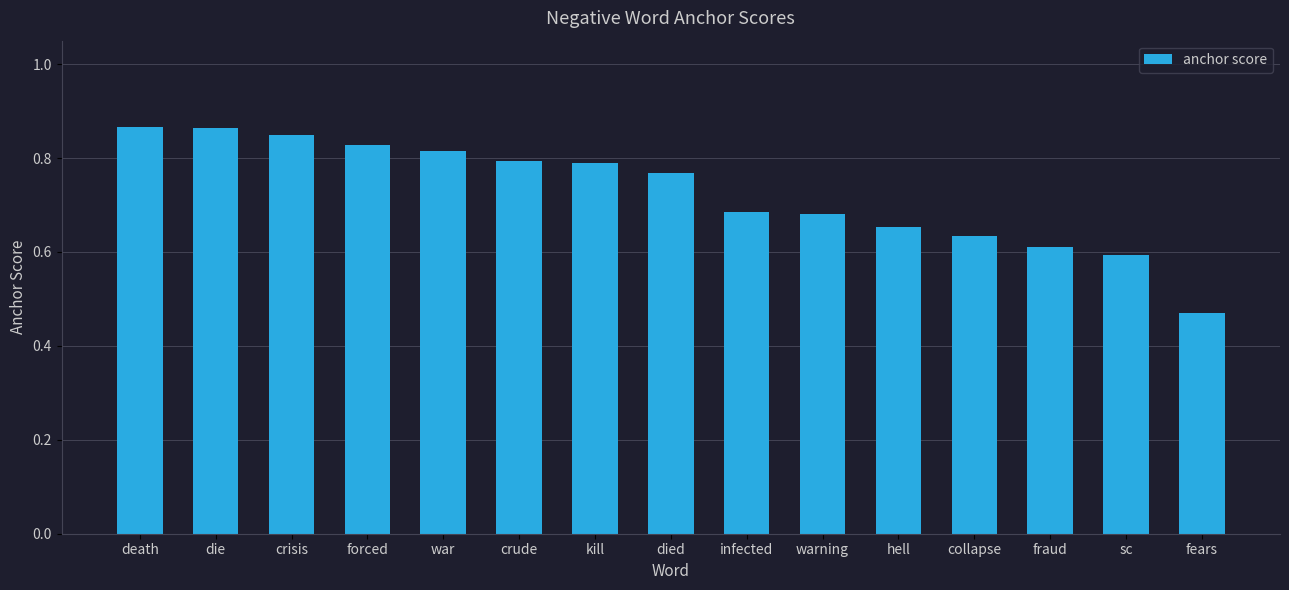

What position from the right is death?

15